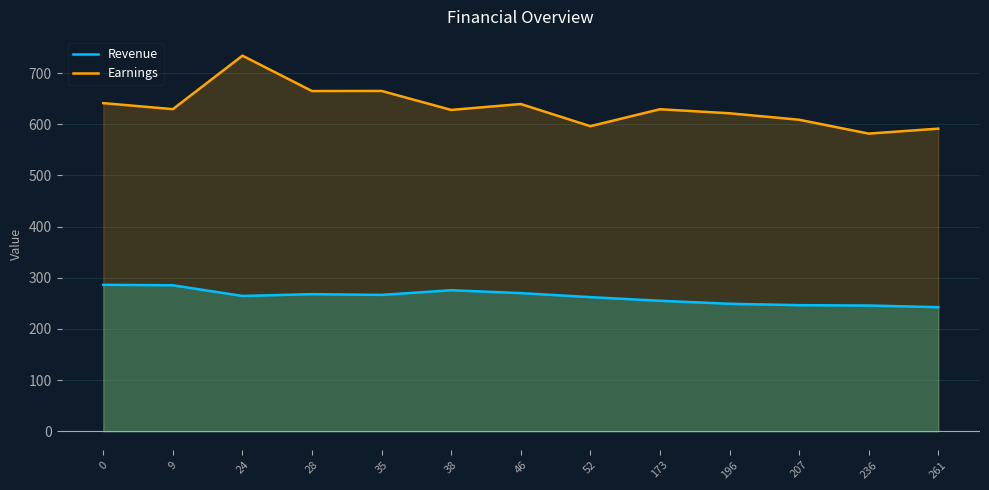

What is the maximum value shown in the chart?

734.0